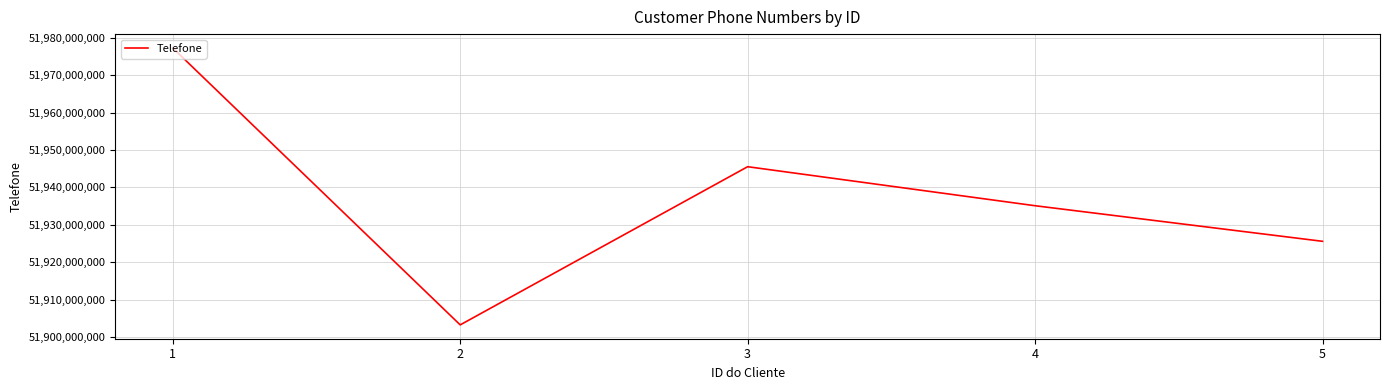

True or false: the data has more than 1 interior local peaks.

False